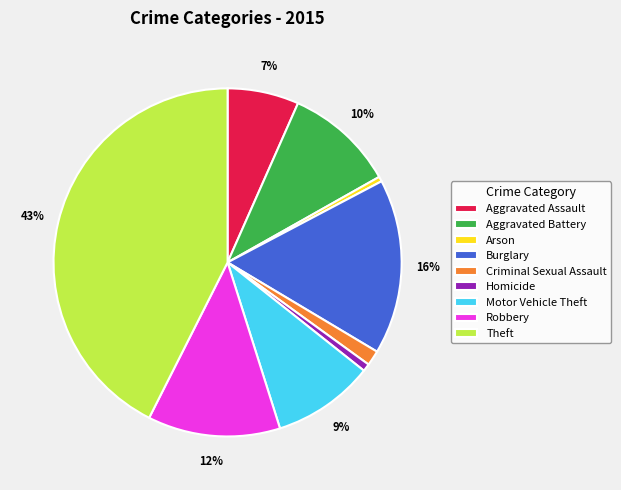

To the nearest percent, what is the combined percentage of Homicide and Criminal Sexual Assault?

2%